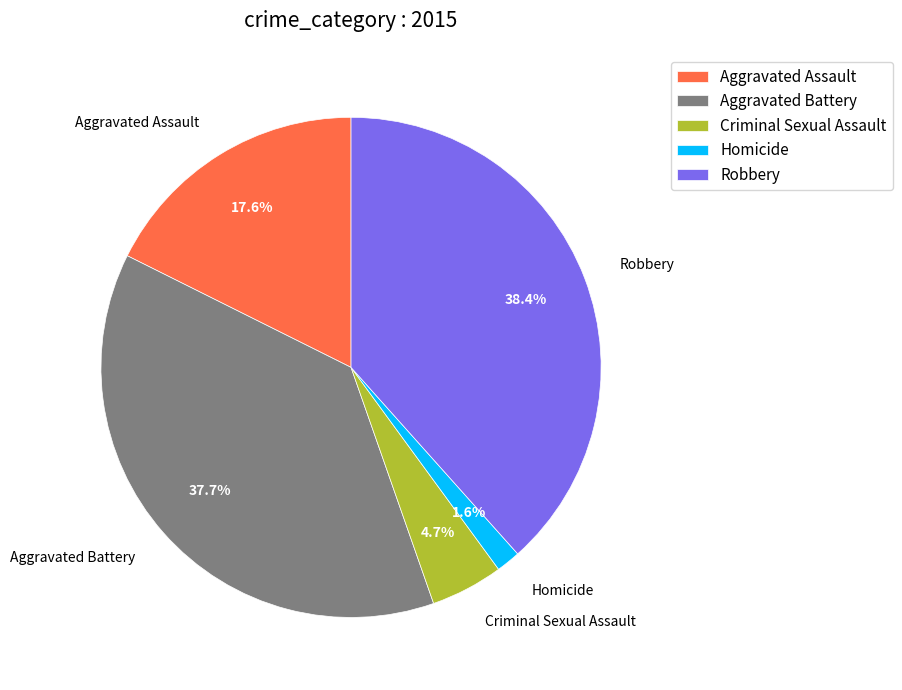

What is the smallest slice in the pie chart?

Homicide